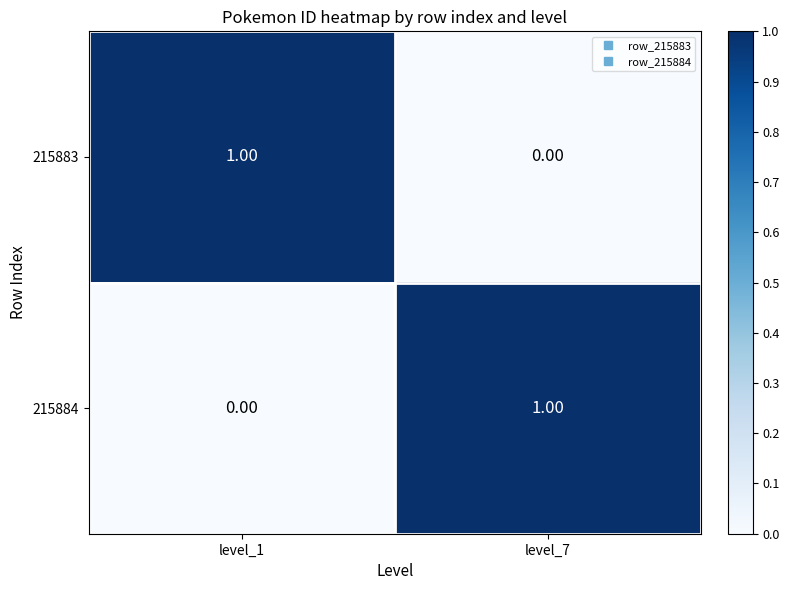

Is the value of 215884 at level_7 greater than the value of 215883 at level_7?

Yes